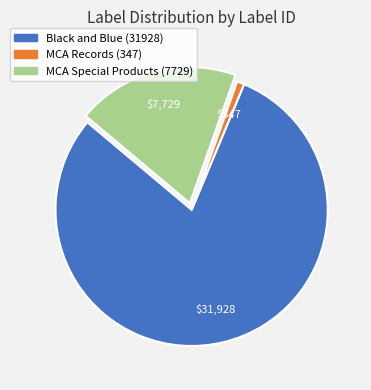

Rank the categories by value from highest to lowest.

Black and Blue (31928), MCA Special Products (7729), MCA Records (347)